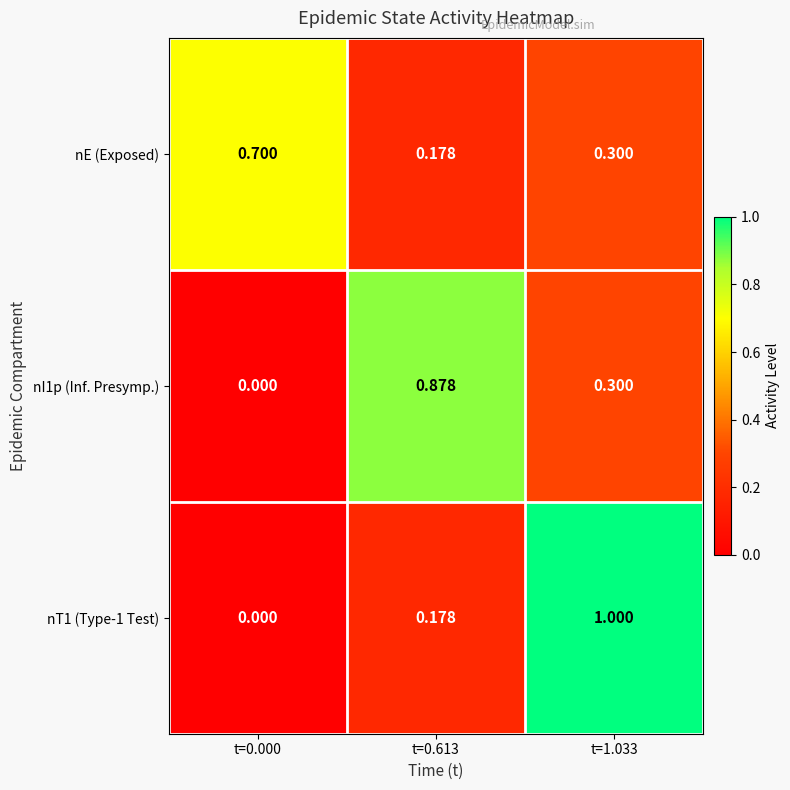

What is the spread (max minus min) of values at t=1.033?

0.7